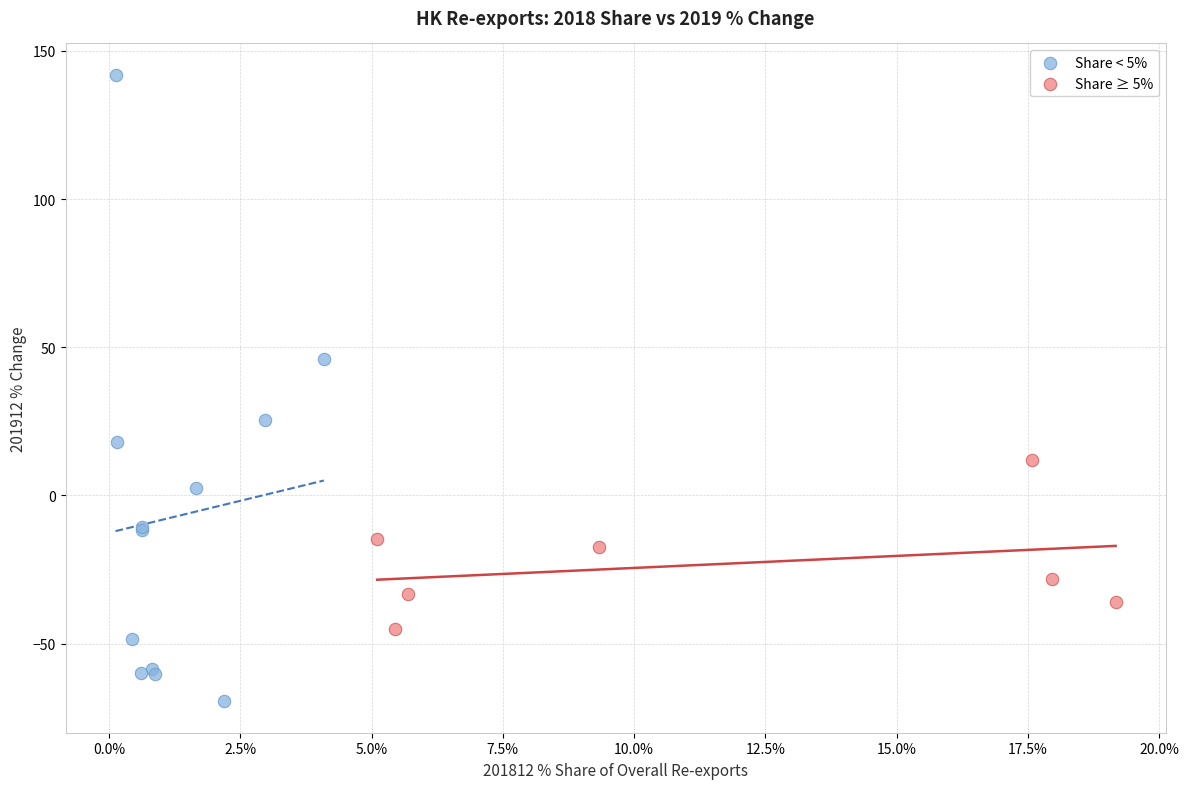

What are all the series names shown in the legend?

Share < 5%, Share ≥ 5%